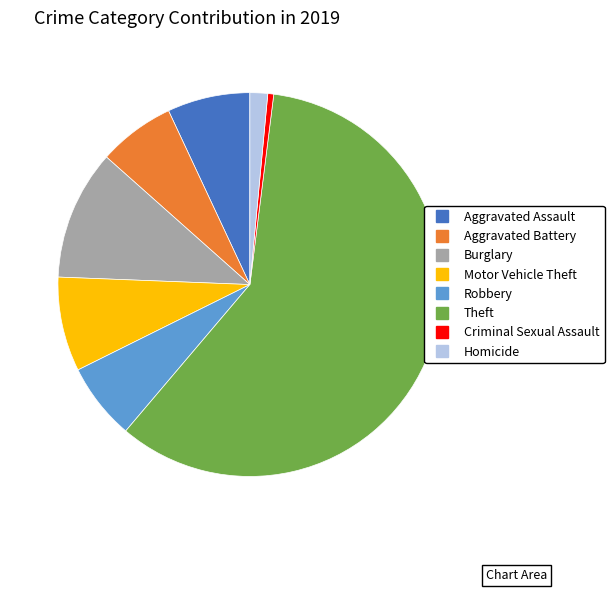

Which category has the biggest portion of the pie?

Theft